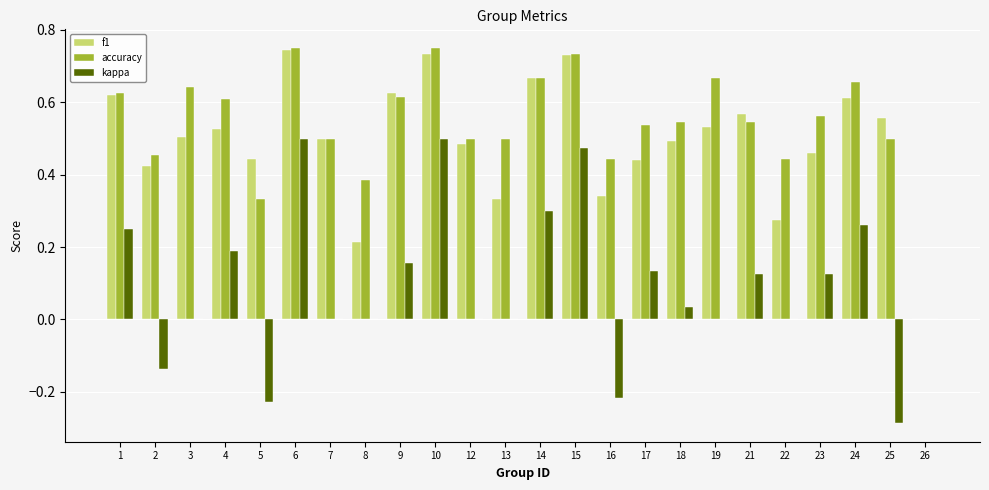

What is the sum of all f1 values?

11.8